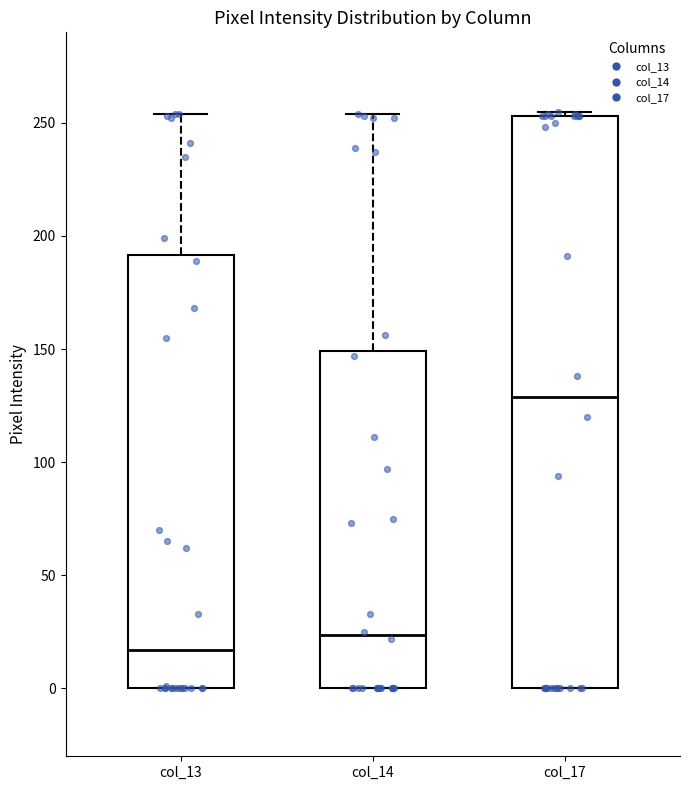

Reading left to right, read every box against the y-axis: the position of its median line, the range the box covers, and the ends of its whiskers. The values are not printed on the chart, so give them approximately, as read against the axis.

col_13: median 15, box 0 to 190, whiskers 0 to 255
col_14: median 25, box 0 to 150, whiskers 0 to 255
col_17: median 130, box 0 to 255, whiskers 0 to 255 (just above the box's upper edge)